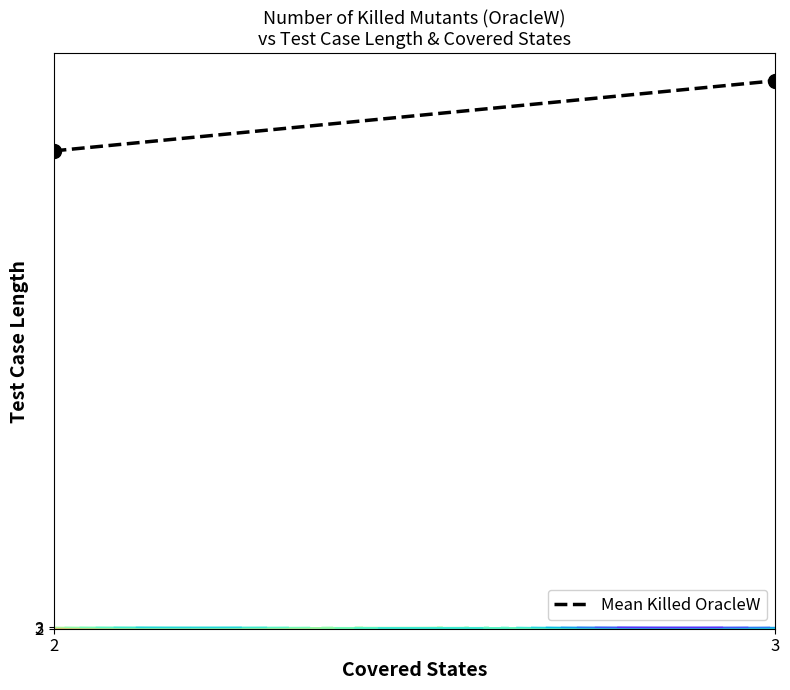

The value at 3 is 398.7. True or false?

True